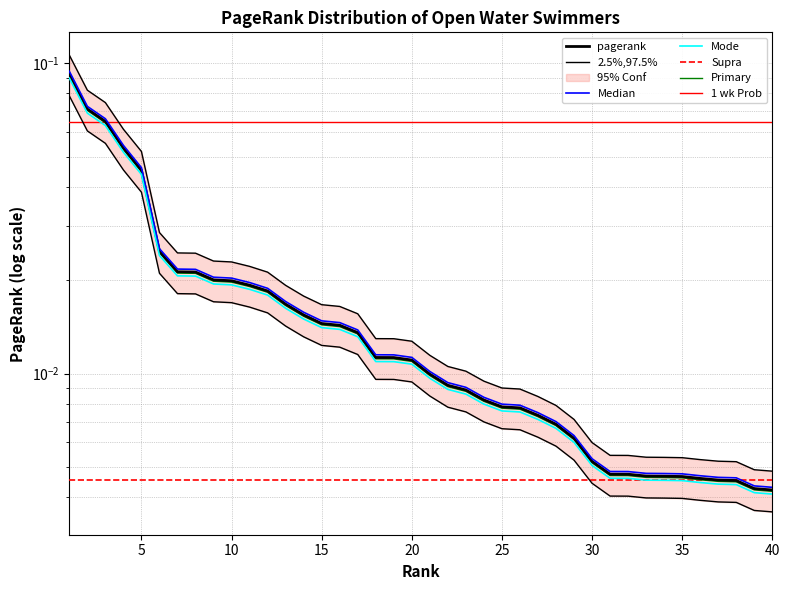

At which label is the value closest to 0?

40